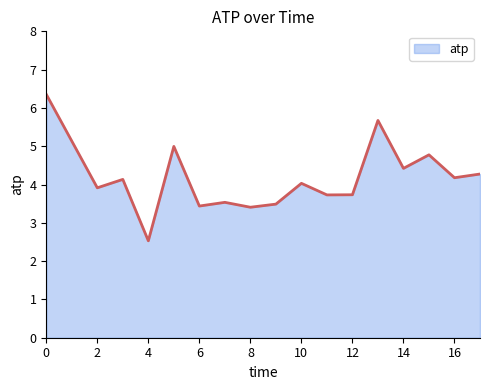

What is the minimum value shown in the chart?

2.5